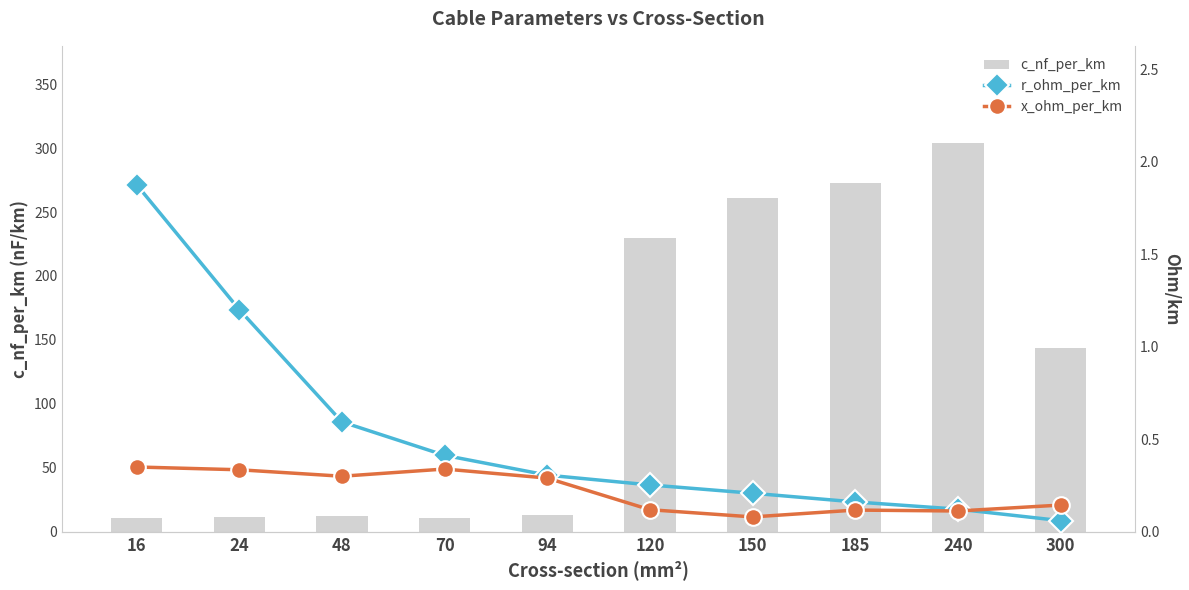

How many data points does each series have?

10